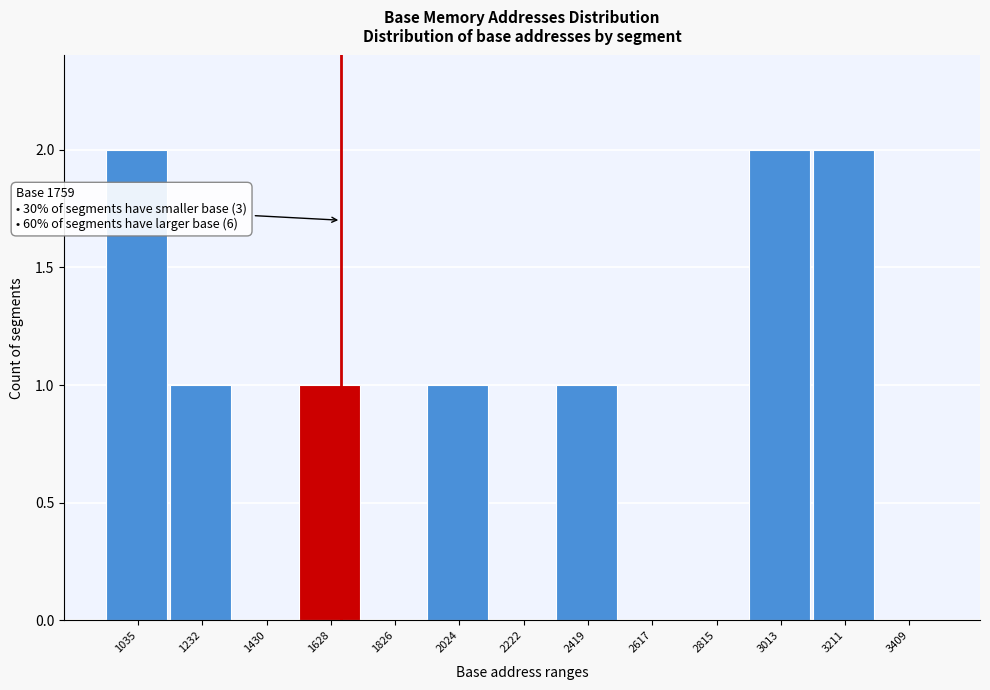

Reading left to right, what are all the values shown in this chart?

1035=2	1232=1	1430=0	1628=1	1826=0	2024=1	2222=0	2419=1	2617=0	2815=0	3013=2	3211=2	3409=0